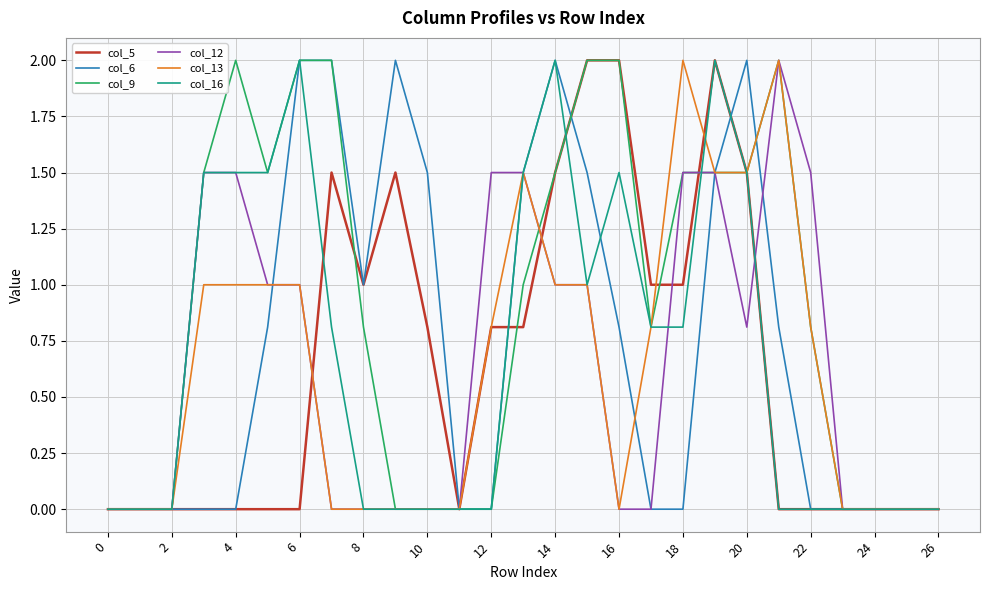

Reading right to left, what are all the values shown in this chart?

col_5: 0.0	0.0	0.0	0.0	0.0	0.0	1.5	2.0	1.0	1.0	2.0	2.0	1.5	0.8	0.8	0.0	0.8	1.5	1.0	1.5	0.0	0.0	0.0	0.0	0.0	0.0	0.0
col_6: 0.0	0.0	0.0	0.0	0.0	0.8	2.0	1.5	0.0	0.0	0.8	1.5	2.0	1.5	0.0	0.0	1.5	2.0	1.0	2.0	2.0	0.8	0.0	0.0	0.0	0.0	0.0
col_9: 0.0	0.0	0.0	0.0	0.8	2.0	1.5	1.5	1.5	0.8	2.0	2.0	1.5	1.0	0.0	0.0	0.0	0.0	0.8	2.0	2.0	1.5	2.0	1.5	0.0	0.0	0.0
col_12: 0.0	0.0	0.0	0.0	1.5	2.0	0.8	1.5	1.5	0.0	0.0	1.0	1.0	1.5	1.5	0.0	0.0	0.0	0.0	0.0	1.0	1.0	1.5	1.5	0.0	0.0	0.0
col_13: 0.0	0.0	0.0	0.0	0.8	2.0	1.5	1.5	2.0	0.8	0.0	1.0	1.0	1.5	0.8	0.0	0.0	0.0	0.0	0.0	1.0	1.0	1.0	1.0	0.0	0.0	0.0
col_16: 0.0	0.0	0.0	0.0	0.0	0.0	1.5	2.0	0.8	0.8	1.5	1.0	2.0	1.5	0.0	0.0	0.0	0.0	0.0	0.8	2.0	1.5	1.5	1.5	0.0	0.0	0.0